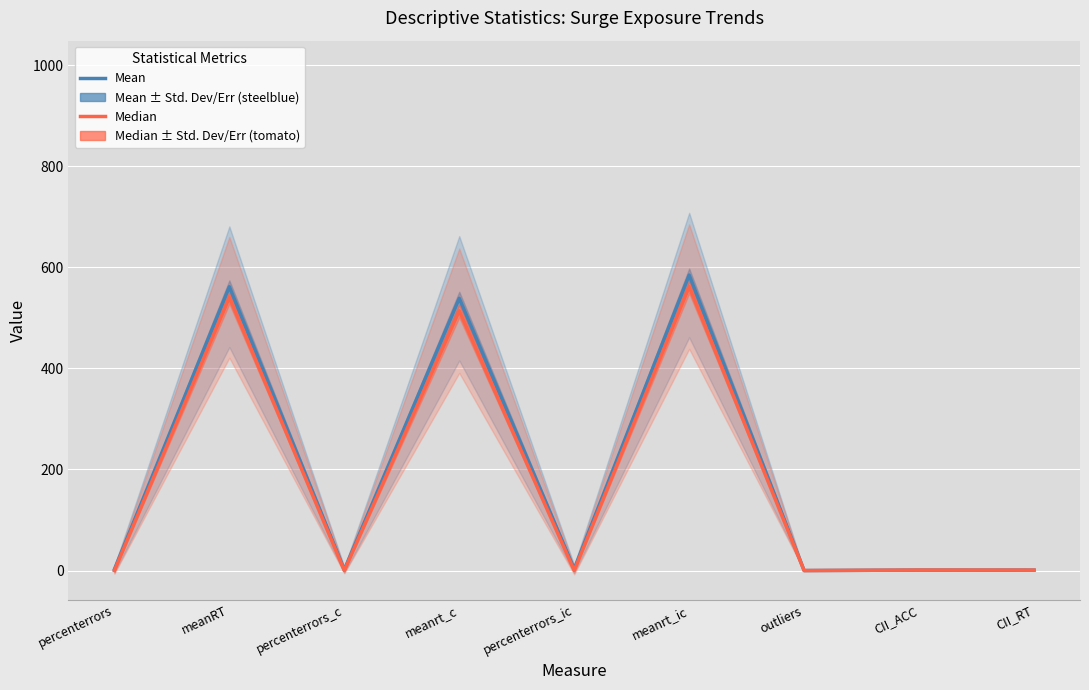

Which series has the largest range (max minus min)?

Mean